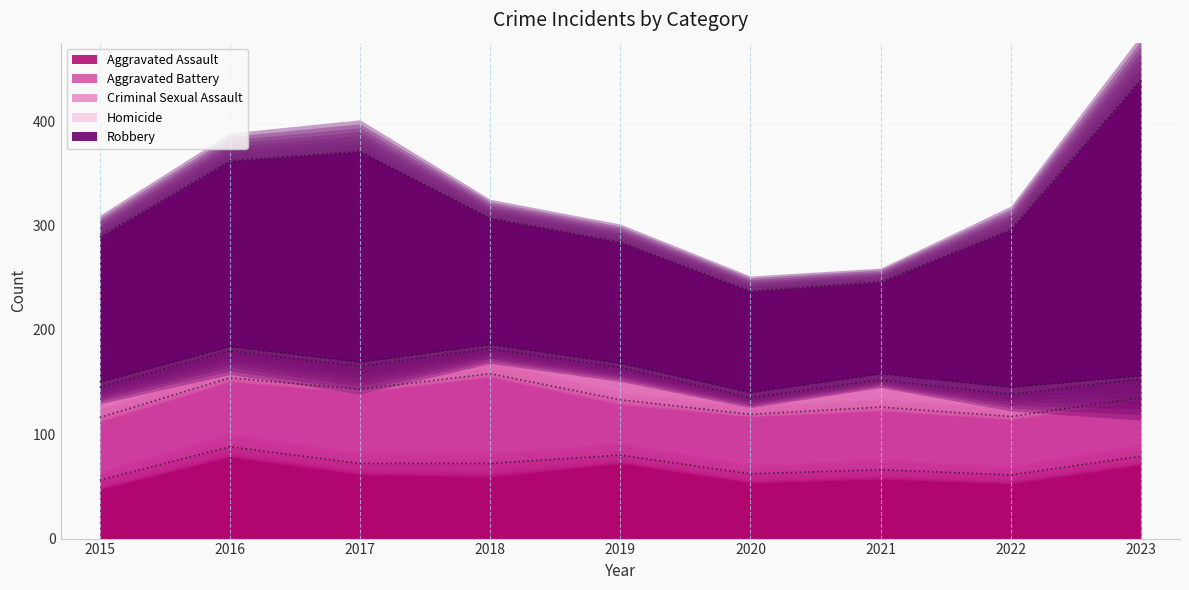

What is the approximate value of Aggravated Battery at 2022, to the nearest 10?

60